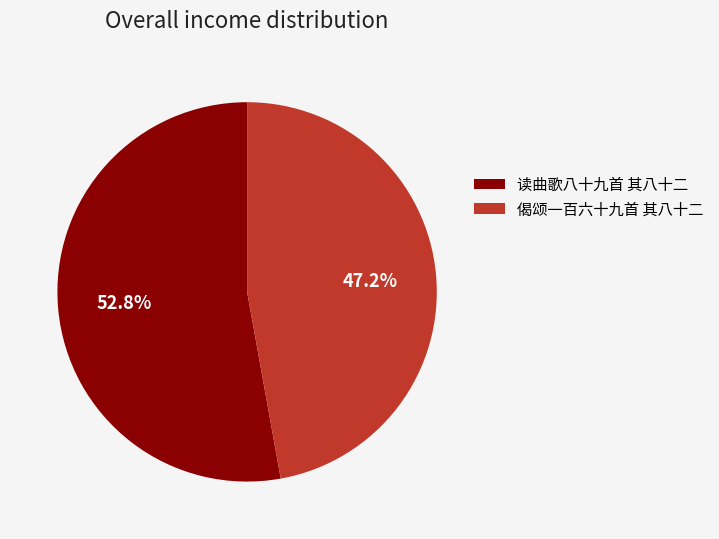

How many slices are in this pie chart?

2